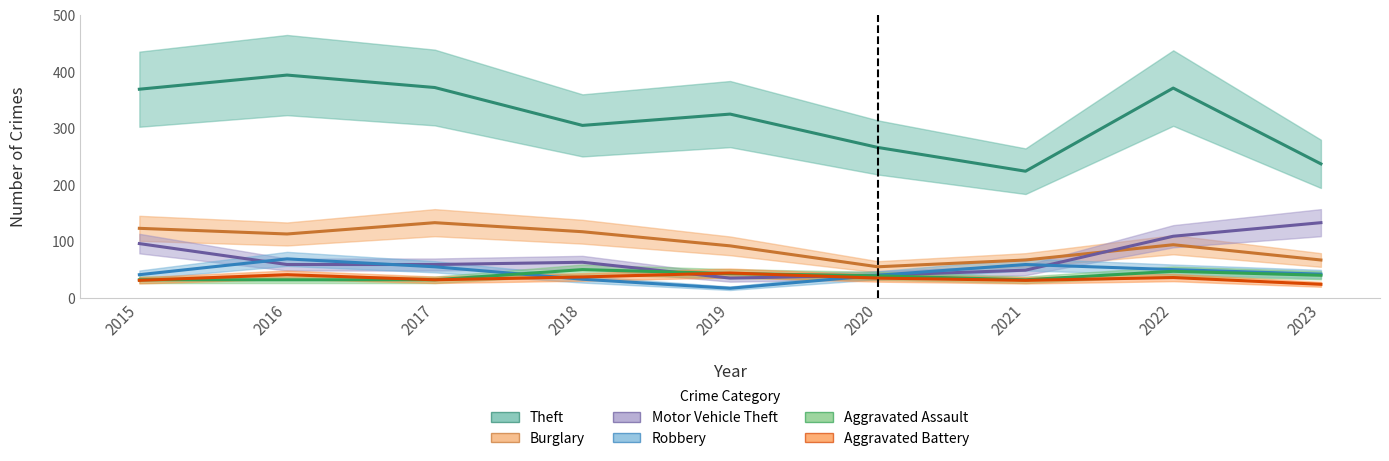

Where does the Aggravated Battery series first go above 35?

2016